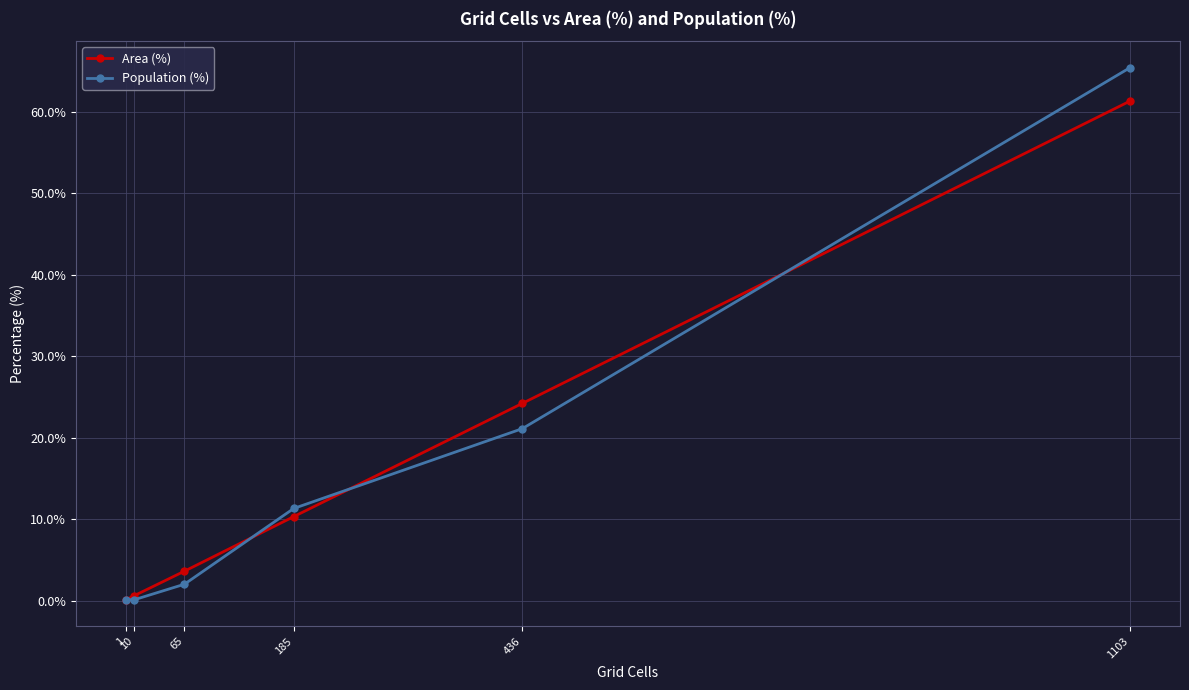

Reading left to right, list all the values displayed in this chart.

Area (%): 1=0.1	10=0.6	65=3.6	185=10.3	436=24.2	1103=61.3
Population (%): 1=0.1	10=0.1	65=2.0	185=11.3	436=21.1	1103=65.4